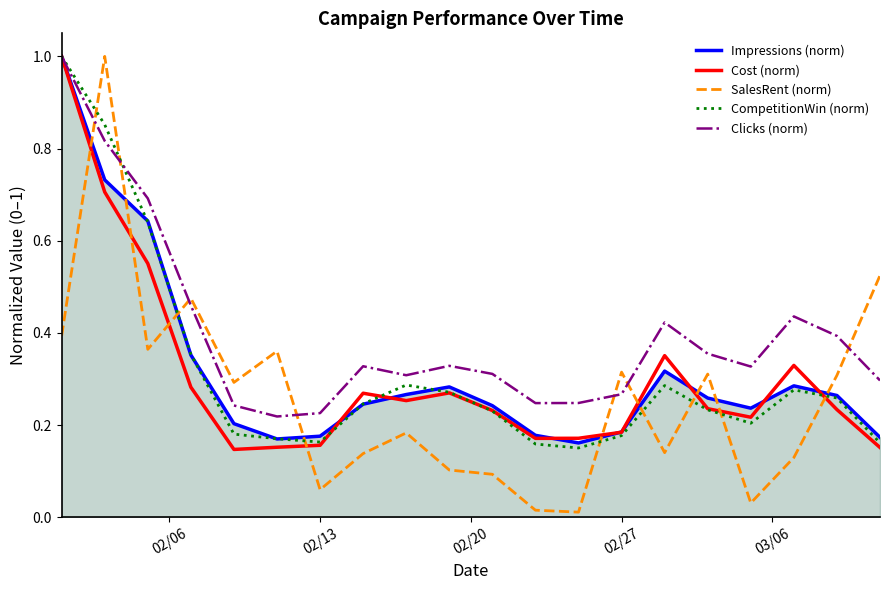

What is the greatest value displayed?

1.0